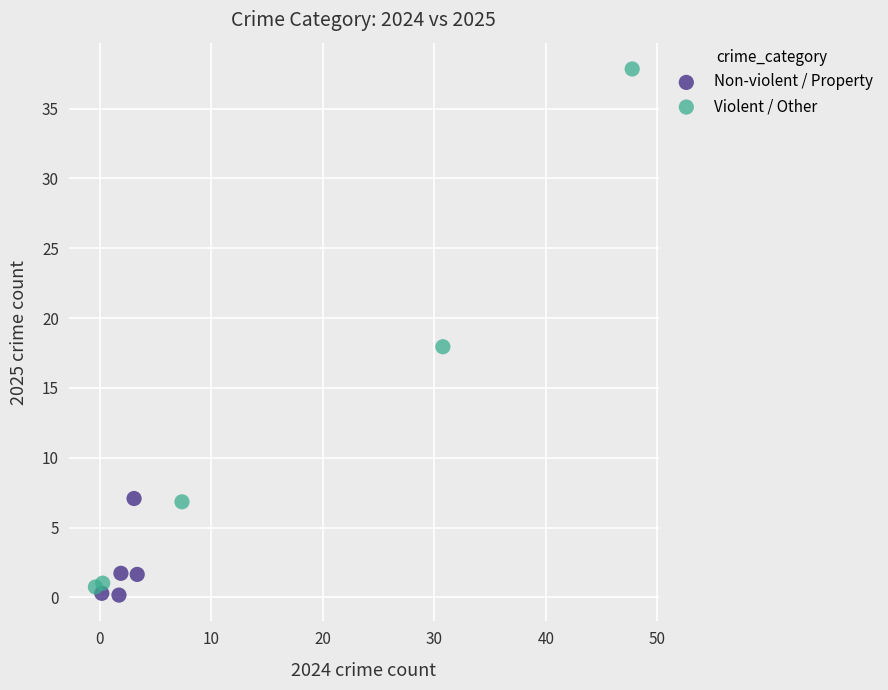

Which series has the largest Y range (max minus min)?

Violent / Other